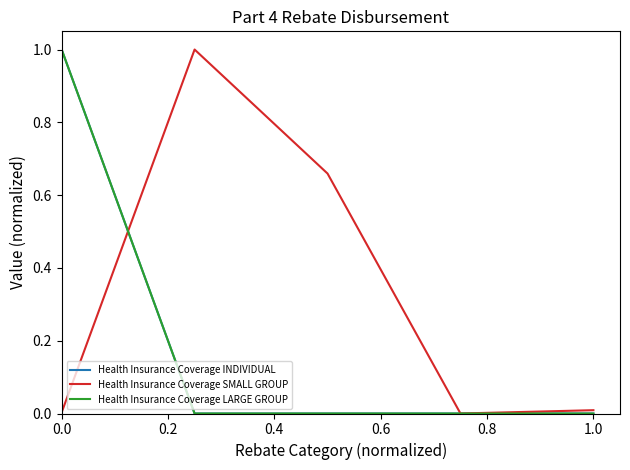

Does the chart display data point markers on the line(s)?

No